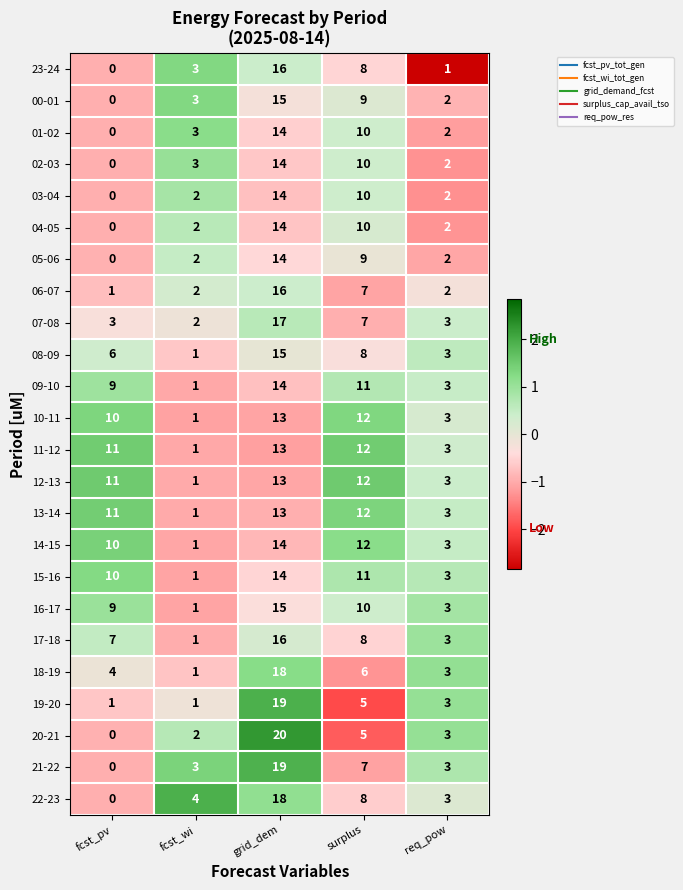

List the labels in order of 09-10 value, largest first.

grid_dem, surplus, fcst_pv, req_pow, fcst_wi